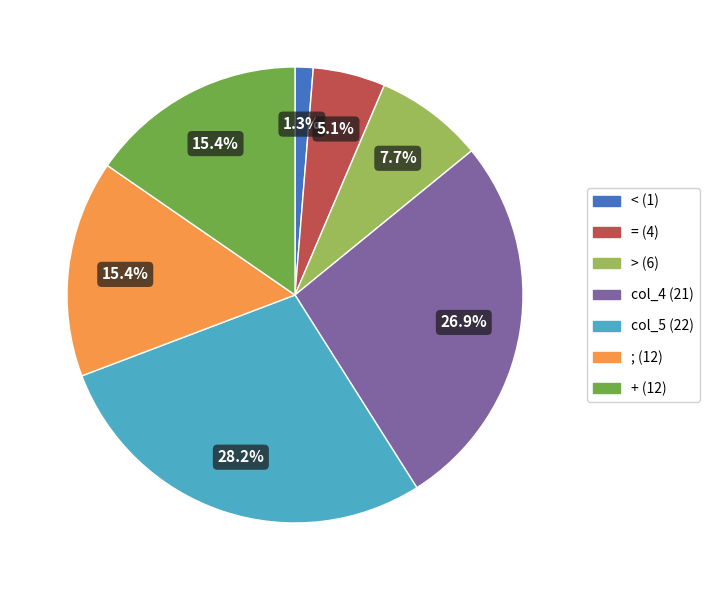

Is there a majority slice in this chart?

No